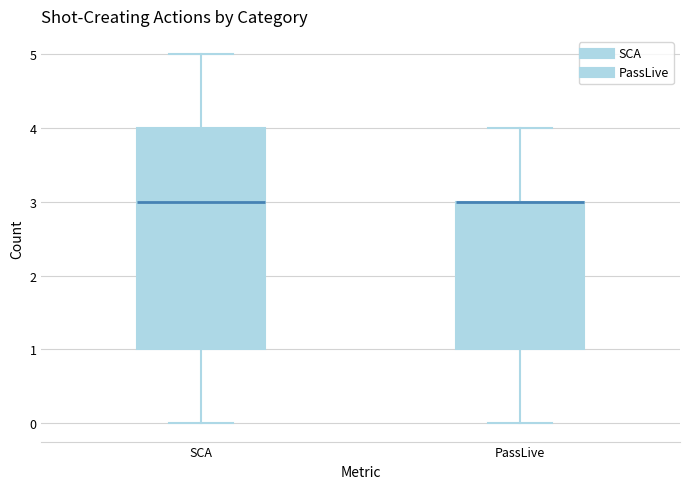

Comparing the boxes themselves (not the whiskers), which one is the tallest?

SCA